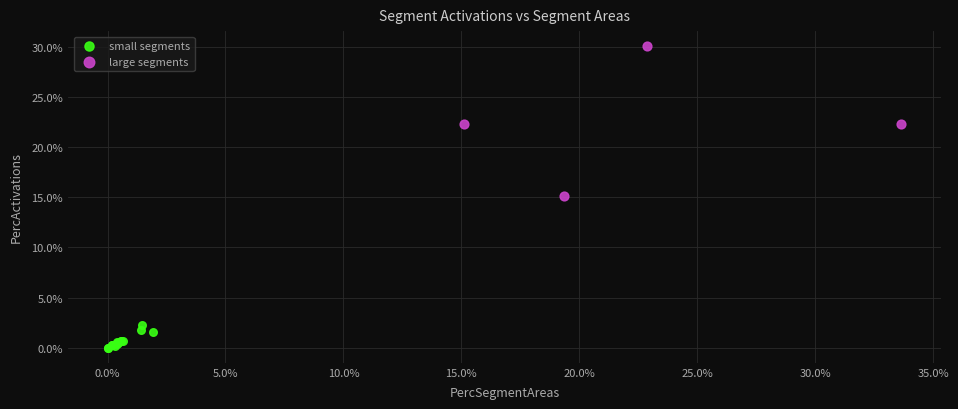

Which series has the largest Y range (max minus min)?

large segments